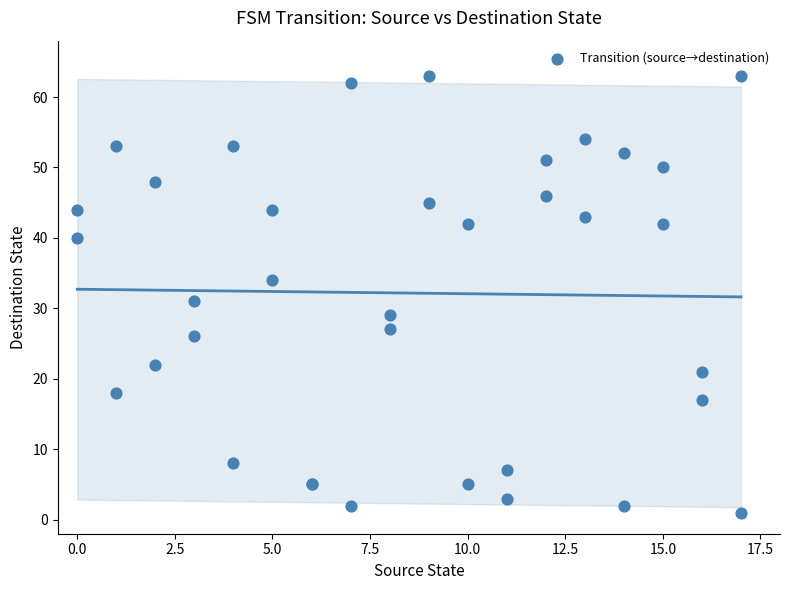

What Y value in the scatter plot is closest to 32?

31